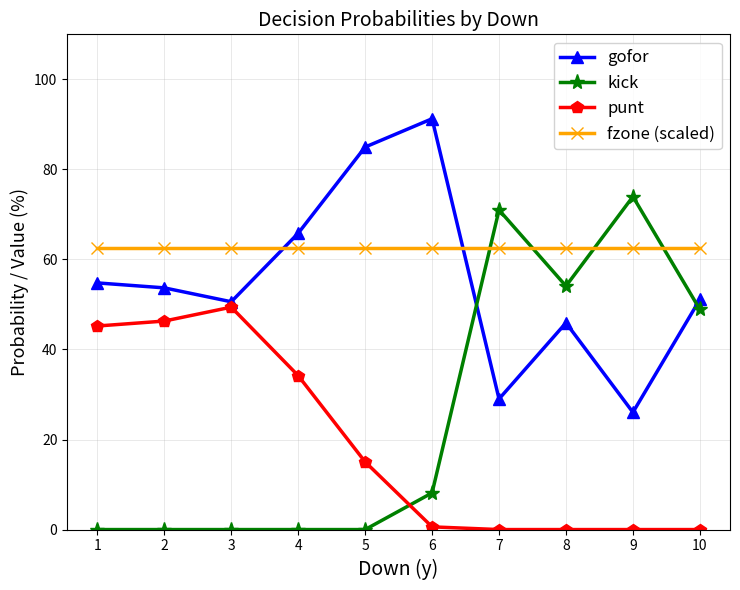

Where is the first local maximum for punt?

3